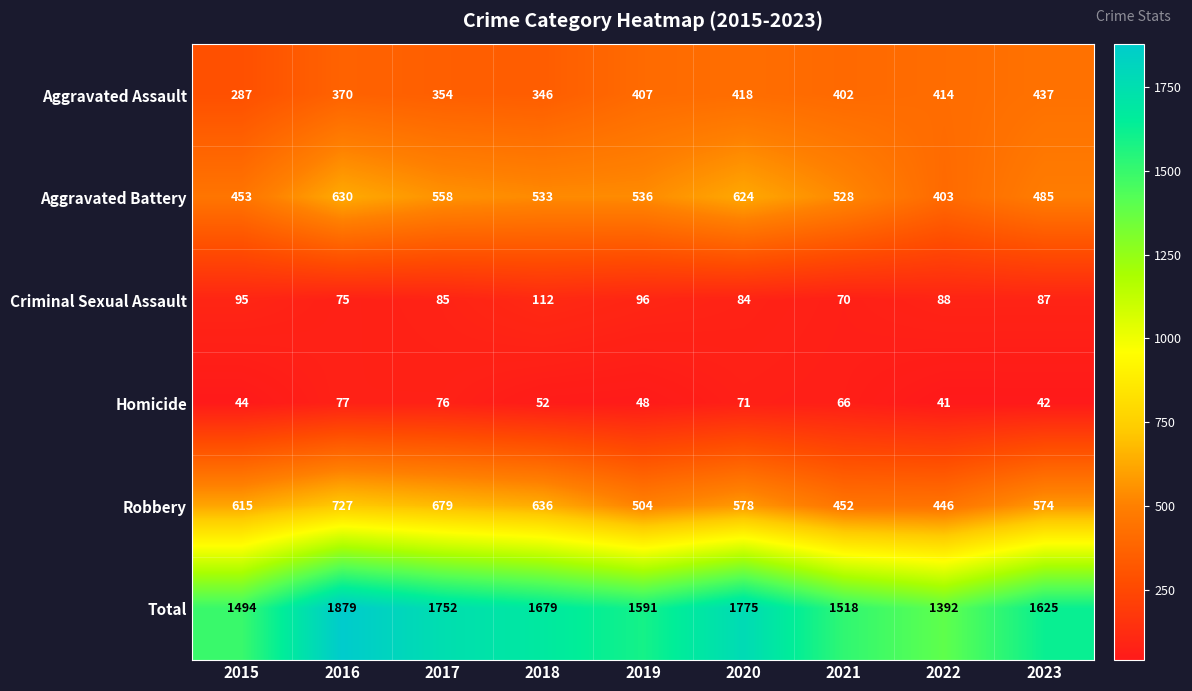

What is the difference between the highest and lowest values at 2022?

1351